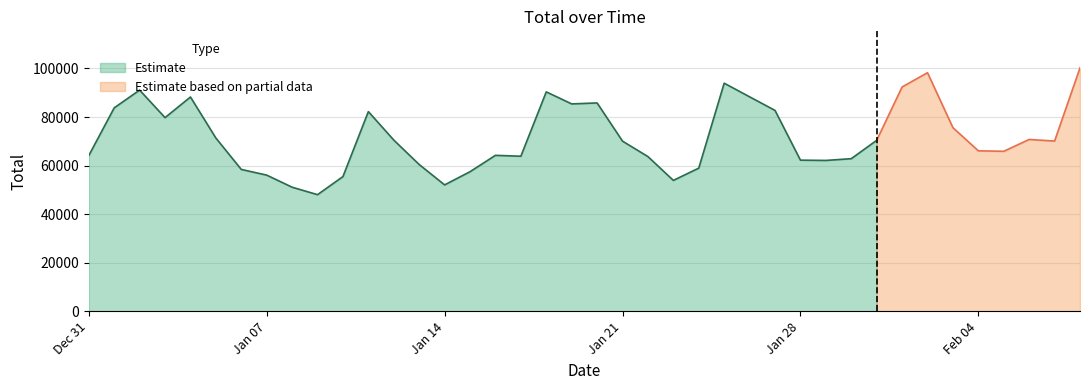

Where is the first local maximum?

2019-01-02